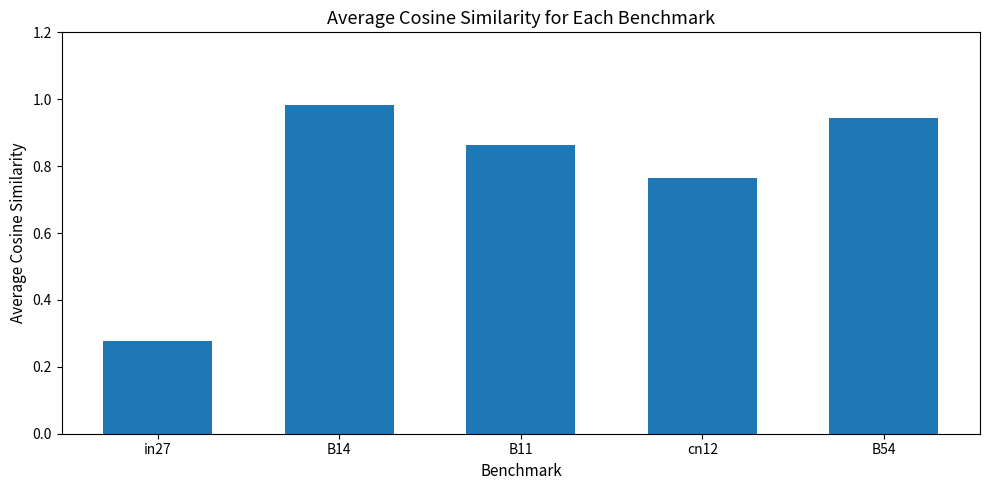

At which category does the chart reach its minimum across all series?

in27